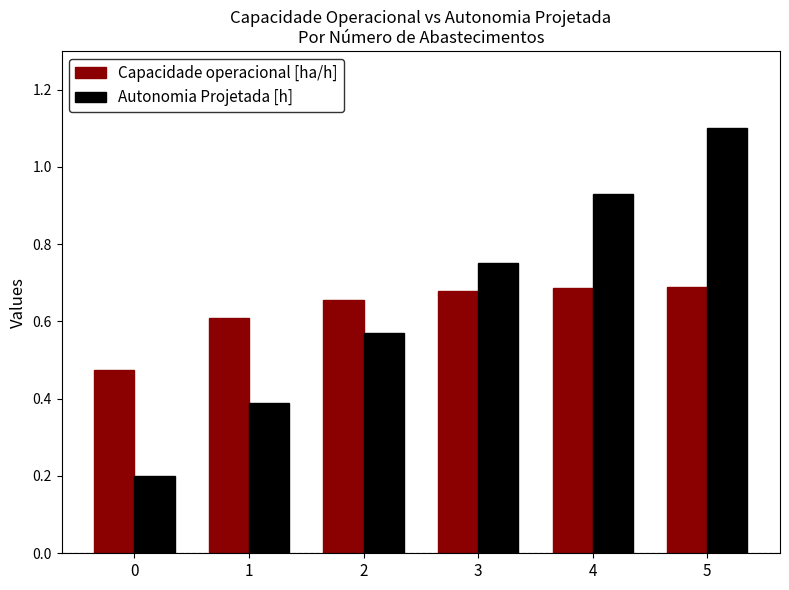

True or false: Autonomia Projetada [h] has a value of 0.2 at 0.

True